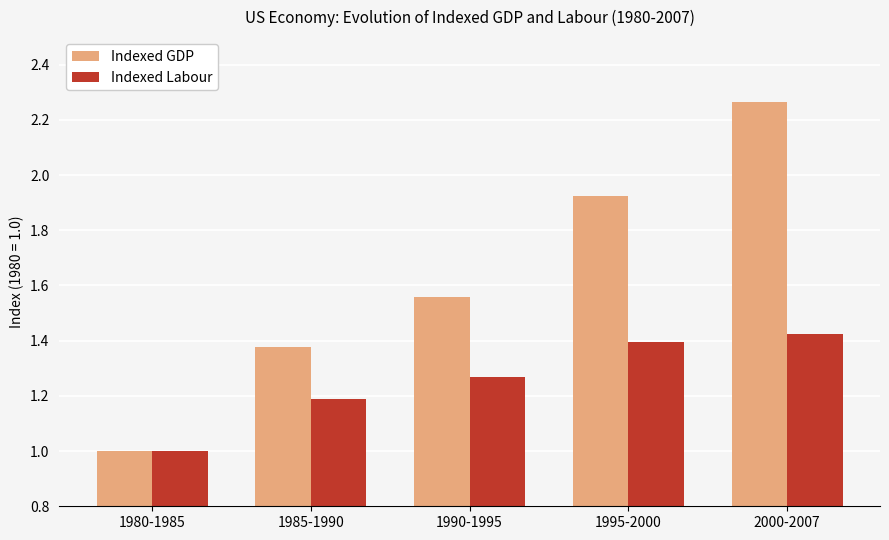

What is the total value across all series at 2000-2007?

3.7